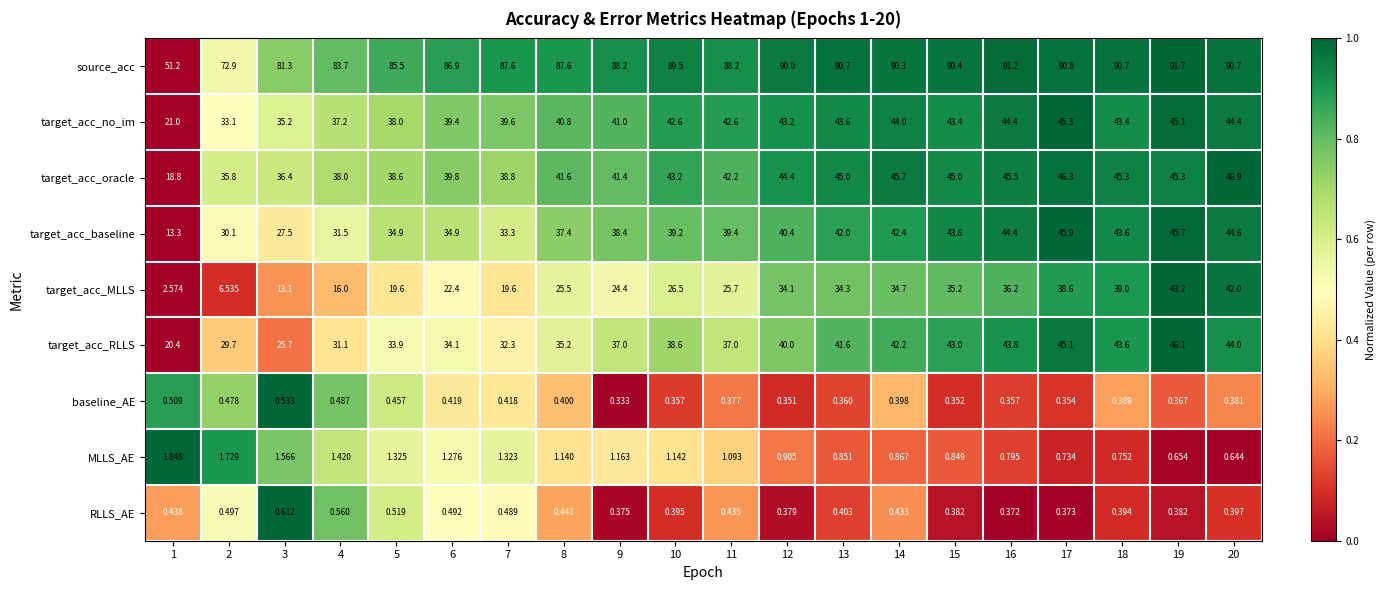

Which series has the widest spread of values?

target_acc_MLLS